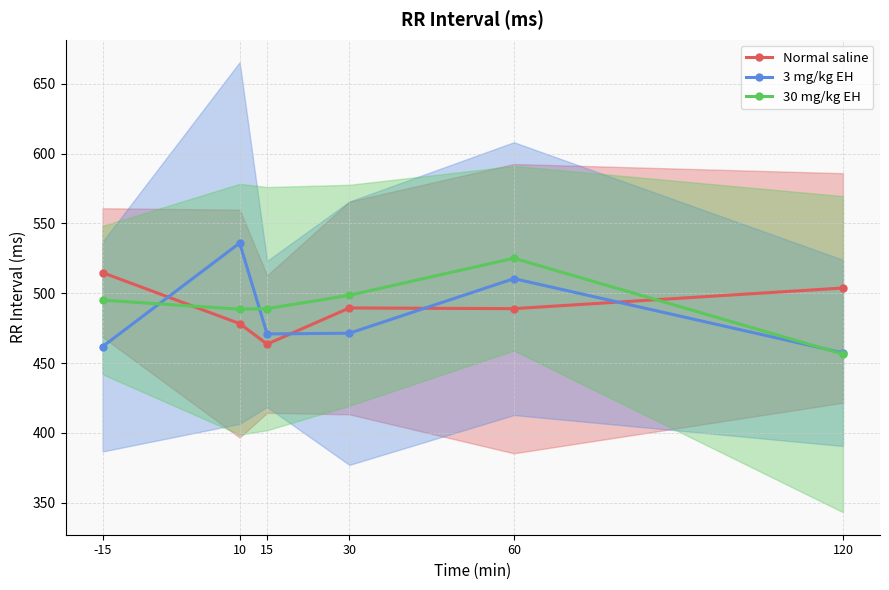

What are all the series names shown in the legend?

Normal saline, 3 mg/kg EH, 30 mg/kg EH